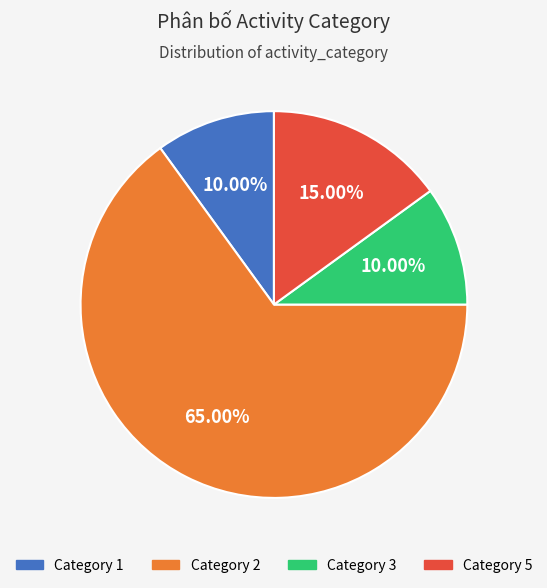

Is there a majority slice in this chart?

Yes